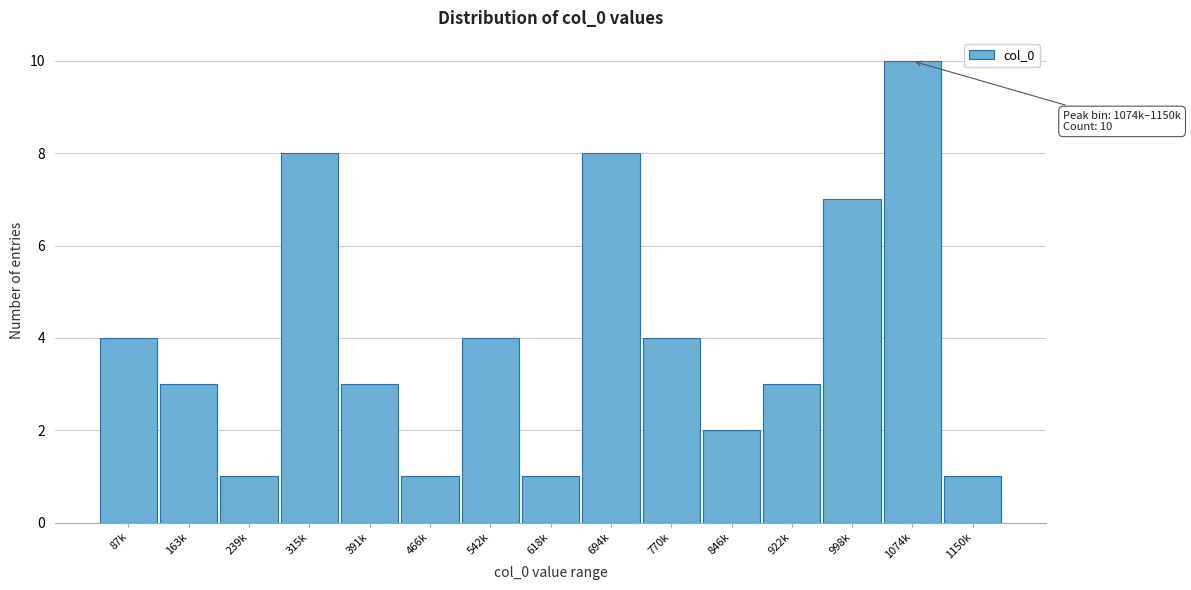

Reading left to right, extract all data points from this chart.

4	3	1	8	3	1	4	1	8	4	2	3	7	10	1